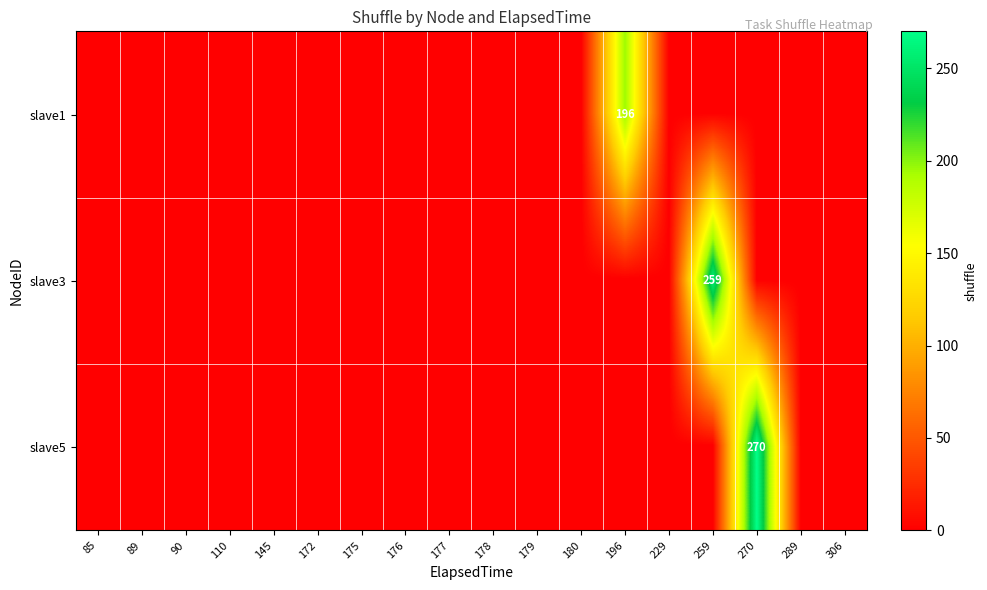

The value of slave5 at 270 is 270. True or false?

True